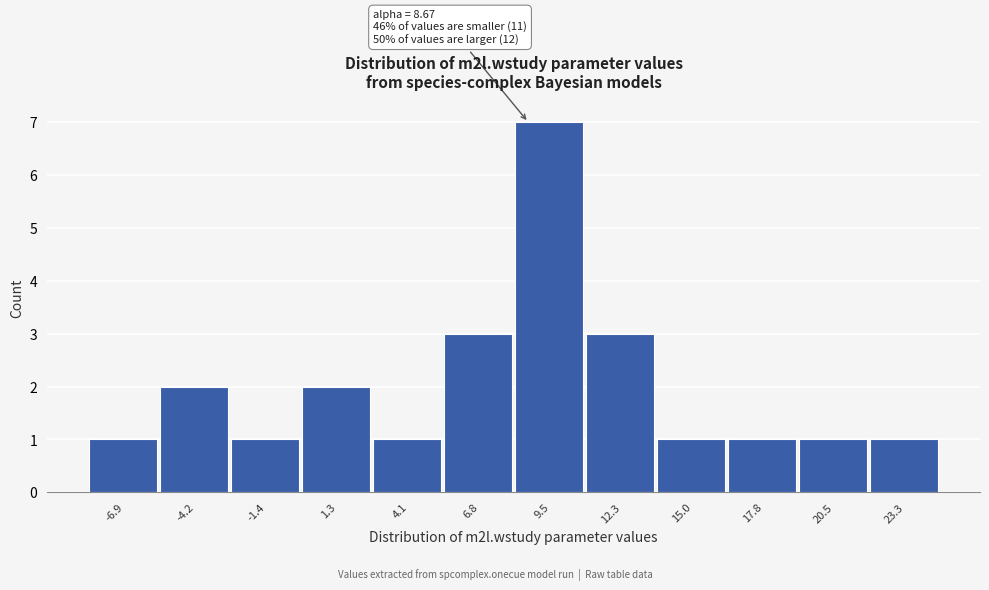

Which range on the x-axis has the tallest bar?

8.0 to 11.0